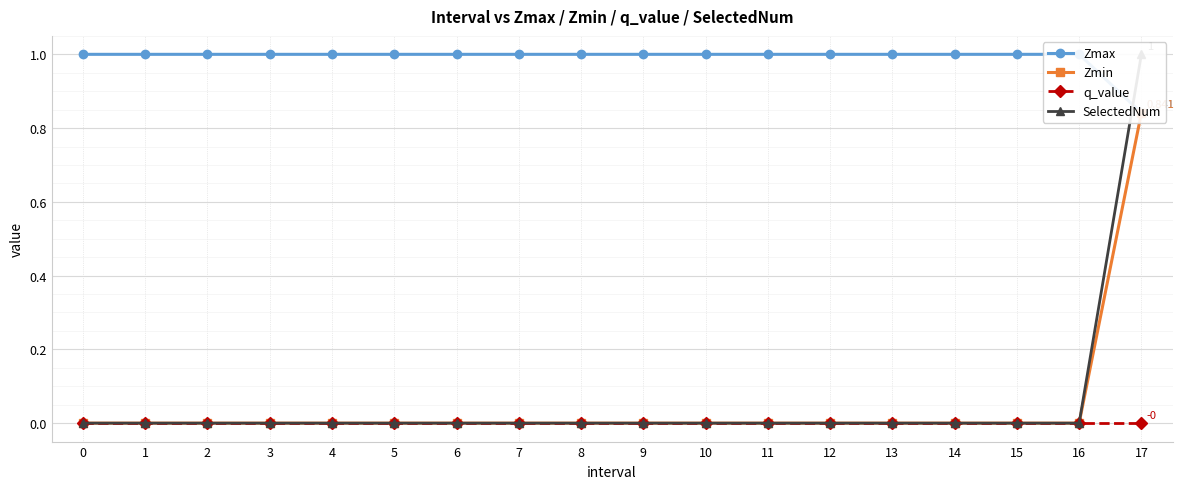

At how many categories does at least one series exceed 0?

18